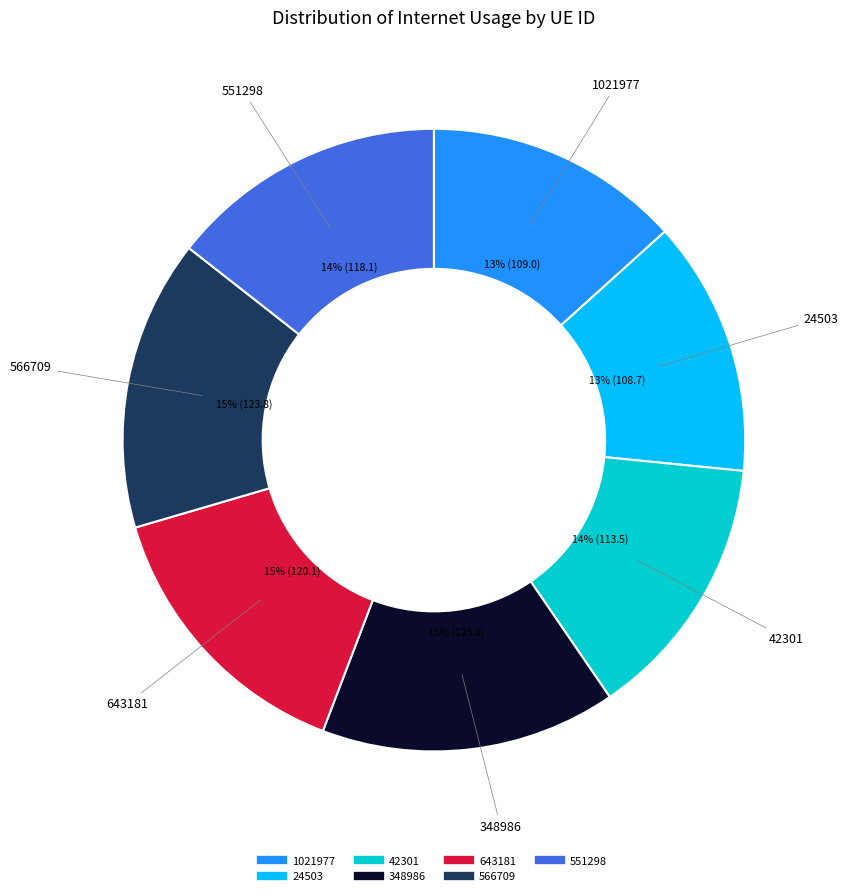

Combined, do 24503 and 566709 account for over 50%?

No